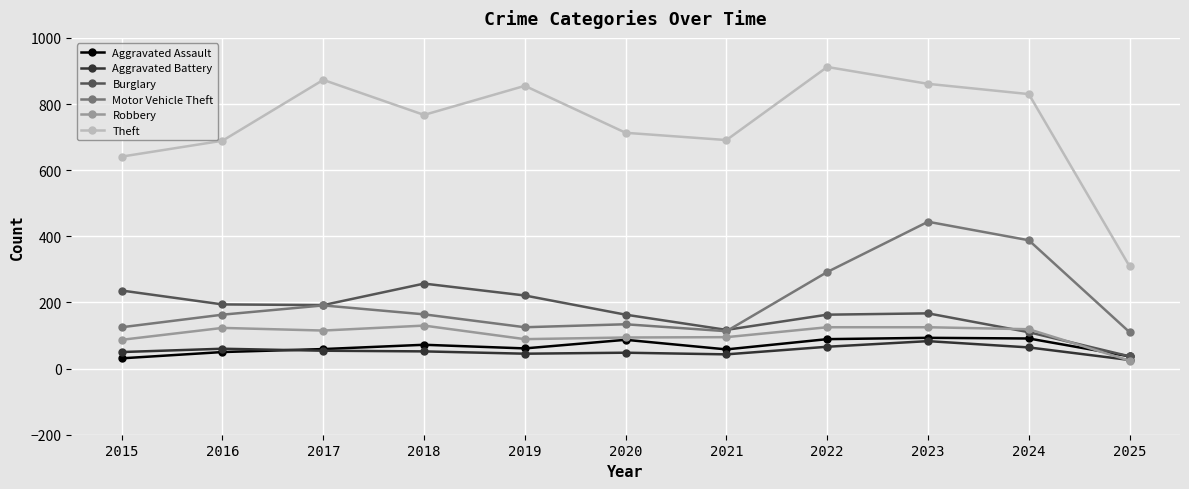

How many lines are shown in the chart?

6